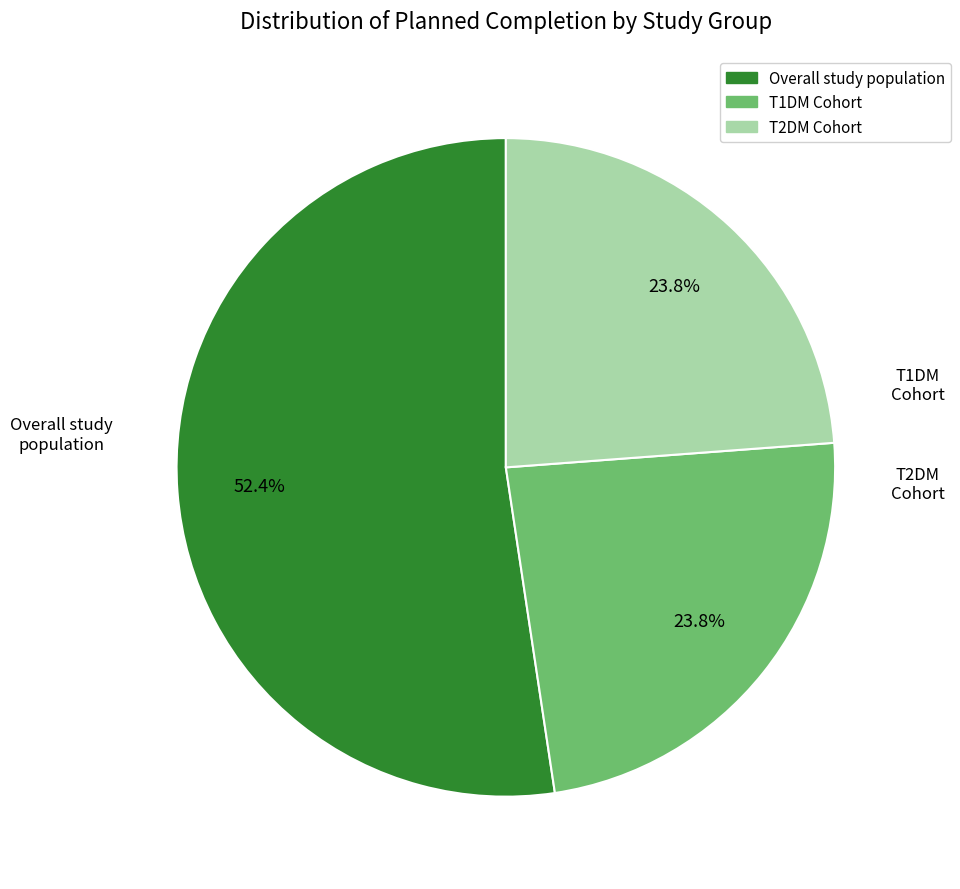

Is there any slice that represents more than half of the pie?

Yes